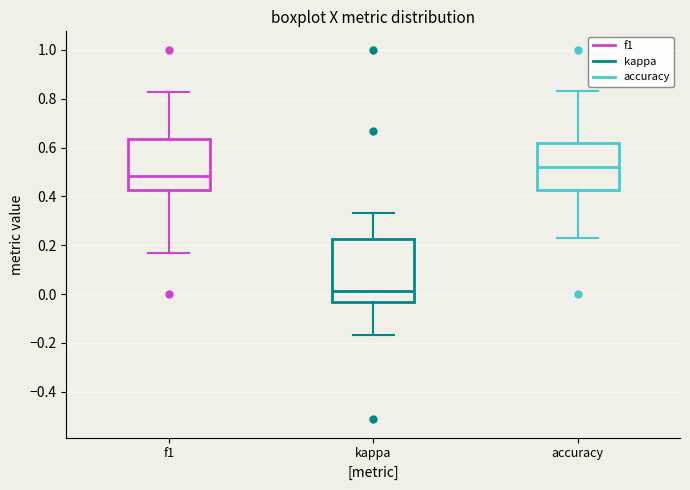

Which box is the tallest, from its lower edge to its upper edge?

kappa